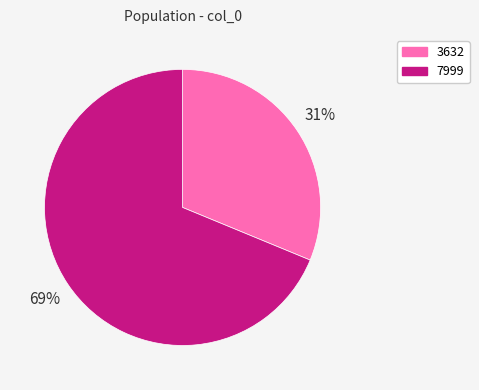

To the nearest percent, what is the combined percentage of 7999 and 3632?

100%